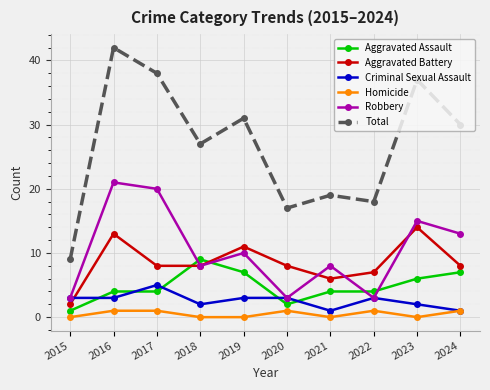

What is the difference between the maximum and minimum values in the Robbery series?

18